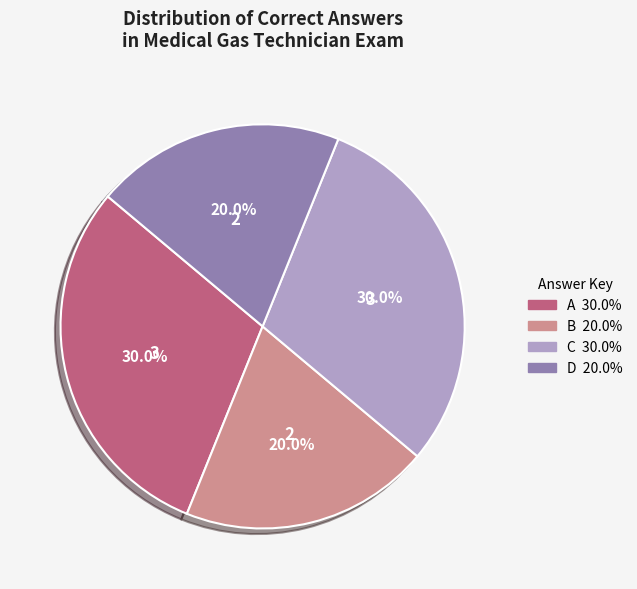

Is there any slice that represents more than half of the pie?

No